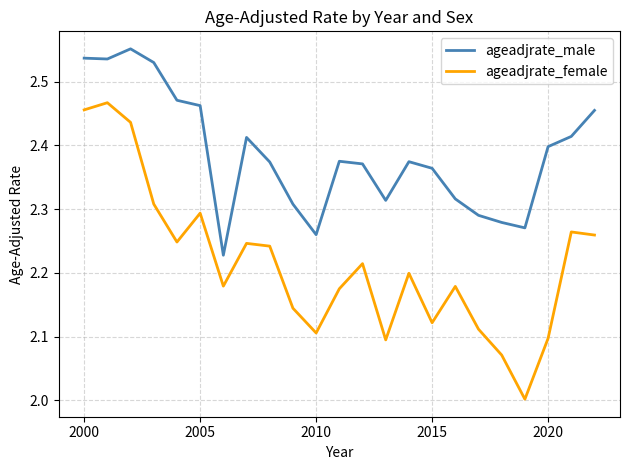

True or false: ageadjrate_male and ageadjrate_female cross at least once.

False